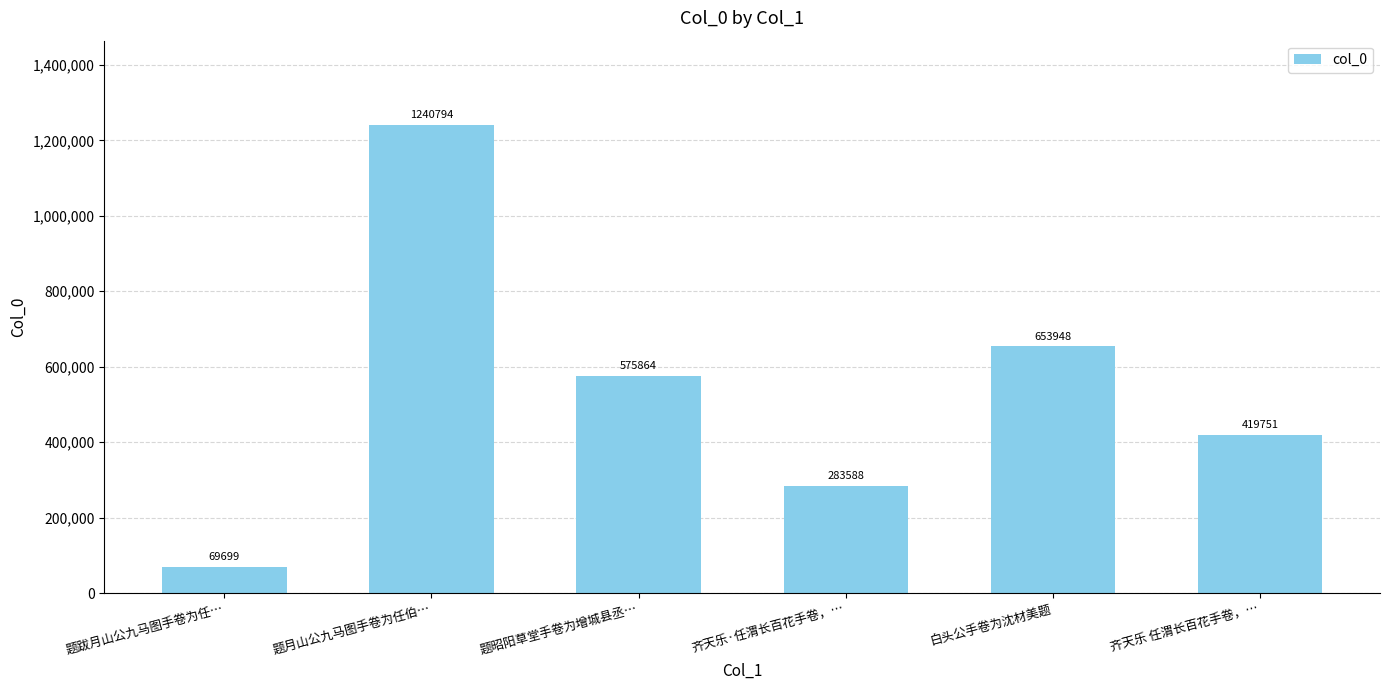

What is the label of the 3rd bar from the left?

题昭阳草堂手卷为增城县丞…